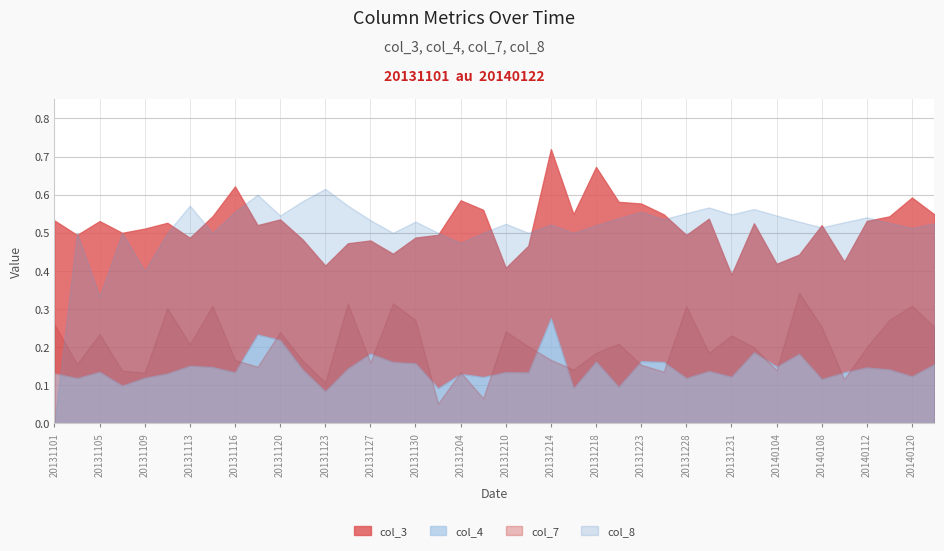

Reading right to left, transcribe all the data shown in this chart.

col_3: 20140122=0.5	20140120=0.6	20140116=0.5	20140112=0.5	20140110=0.4	20140108=0.5	20140106=0.4	20140104=0.4	20140103=0.5	20131231=0.4	20131229=0.5	20131228=0.5	20131226=0.5	20131223=0.6	20131220=0.6	20131218=0.7	20131216=0.5	20131214=0.7	20131213=0.5	20131210=0.4	20131206=0.6	20131204=0.6	20131202=0.5	20131130=0.5	20131129=0.4	20131127=0.5	20131126=0.5	20131123=0.4	20131122=0.5	20131120=0.5	20131119=0.5	20131116=0.6	20131115=0.5	20131113=0.5	20131111=0.5	20131109=0.5	20131107=0.5	20131105=0.5	20131103=0.5	20131101=0.5
col_4: 20140122=0.2	20140120=0.1	20140116=0.1	20140112=0.1	20140110=0.1	20140108=0.1	20140106=0.2	20140104=0.1	20140103=0.2	20131231=0.1	20131229=0.1	20131228=0.1	20131226=0.2	20131223=0.2	20131220=0.1	20131218=0.2	20131216=0.1	20131214=0.3	20131213=0.1	20131210=0.1	20131206=0.1	20131204=0.1	20131202=0.1	20131130=0.2	20131129=0.2	20131127=0.2	20131126=0.1	20131123=0.1	20131122=0.1	20131120=0.2	20131119=0.2	20131116=0.1	20131115=0.1	20131113=0.2	20131111=0.1	20131109=0.1	20131107=0.1	20131105=0.1	20131103=0.1	20131101=0.1
col_7: 20140122=0.3	20140120=0.3	20140116=0.3	20140112=0.2	20140110=0.1	20140108=0.3	20140106=0.3	20140104=0.1	20140103=0.2	20131231=0.2	20131229=0.2	20131228=0.3	20131226=0.1	20131223=0.2	20131220=0.2	20131218=0.2	20131216=0.1	20131214=0.2	20131213=0.2	20131210=0.2	20131206=0.1	20131204=0.1	20131202=0.1	20131130=0.3	20131129=0.3	20131127=0.2	20131126=0.3	20131123=0.1	20131122=0.2	20131120=0.2	20131119=0.1	20131116=0.2	20131115=0.3	20131113=0.2	20131111=0.3	20131109=0.1	20131107=0.1	20131105=0.2	20131103=0.2	20131101=0.3
col_8: 20140122=0.5	20140120=0.5	20140116=0.5	20140112=0.5	20140110=0.5	20140108=0.5	20140106=0.5	20140104=0.5	20140103=0.6	20131231=0.5	20131229=0.6	20131228=0.6	20131226=0.5	20131223=0.6	20131220=0.5	20131218=0.5	20131216=0.5	20131214=0.5	20131213=0.5	20131210=0.5	20131206=0.5	20131204=0.5	20131202=0.5	20131130=0.5	20131129=0.5	20131127=0.5	20131126=0.6	20131123=0.6	20131122=0.6	20131120=0.5	20131119=0.6	20131116=0.6	20131115=0.5	20131113=0.6	20131111=0.5	20131109=0.4	20131107=0.5	20131105=0.3	20131103=0.5	20131101=0.0